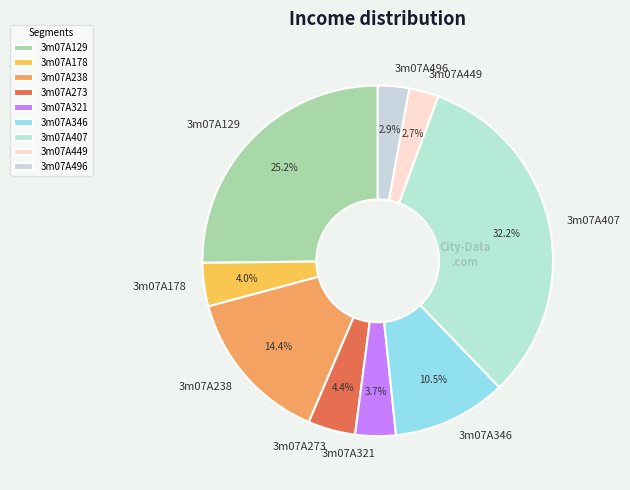

Approximately how many times larger is the value at 3m07A273 compared to 3m07A129?

0.2